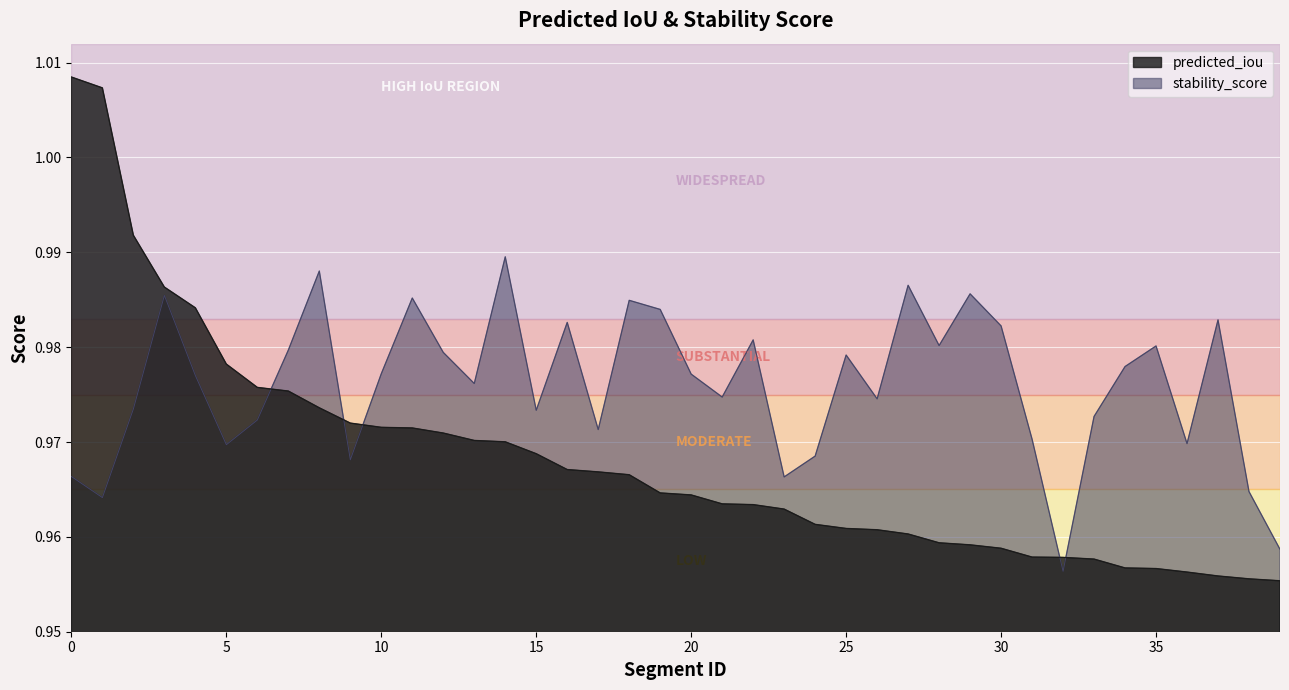

Reading left to right, list all the values displayed in this chart.

predicted_iou: 1.0	1.0	1.0	1.0	1.0	1.0	1.0	1.0	1.0	1.0	1.0	1.0	1.0	1.0	1.0	1.0	1.0	1.0	1.0	1.0	1.0	1.0	1.0	1.0	1.0	1.0	1.0	1.0	1.0	1.0	1.0	1.0	1.0	1.0	1.0	1.0	1.0	1.0	1.0	1.0
stability_score: 1.0	1.0	1.0	1.0	1.0	1.0	1.0	1.0	1.0	1.0	1.0	1.0	1.0	1.0	1.0	1.0	1.0	1.0	1.0	1.0	1.0	1.0	1.0	1.0	1.0	1.0	1.0	1.0	1.0	1.0	1.0	1.0	1.0	1.0	1.0	1.0	1.0	1.0	1.0	1.0